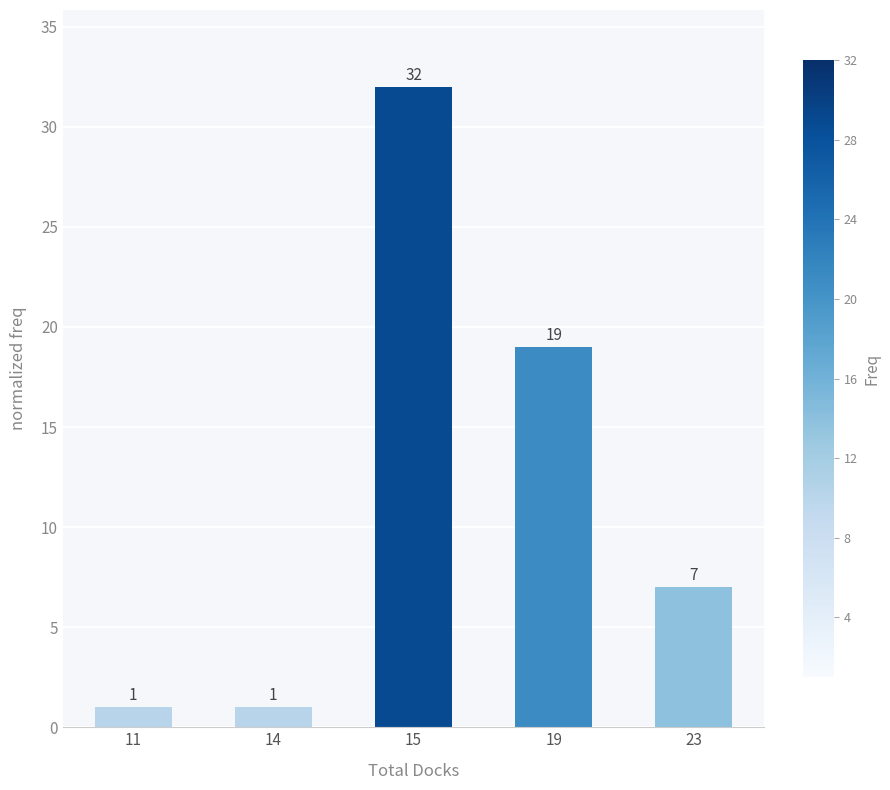

Reading right to left, transcribe all the data shown in this chart.

23=7	19=19	15=32	14=1	11=1